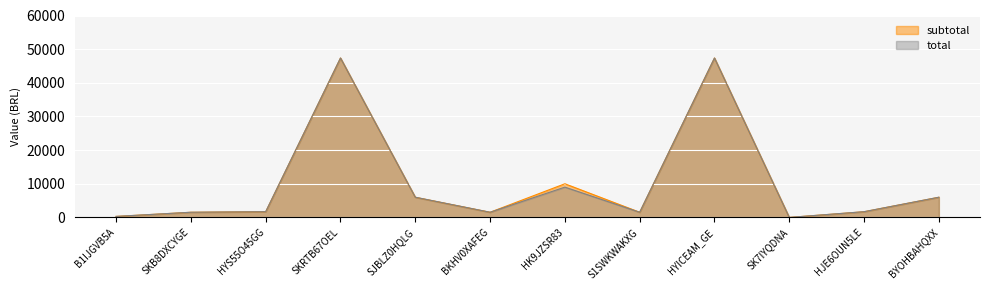

Which label corresponds to the largest value in the chart?

SKRTB67OEL